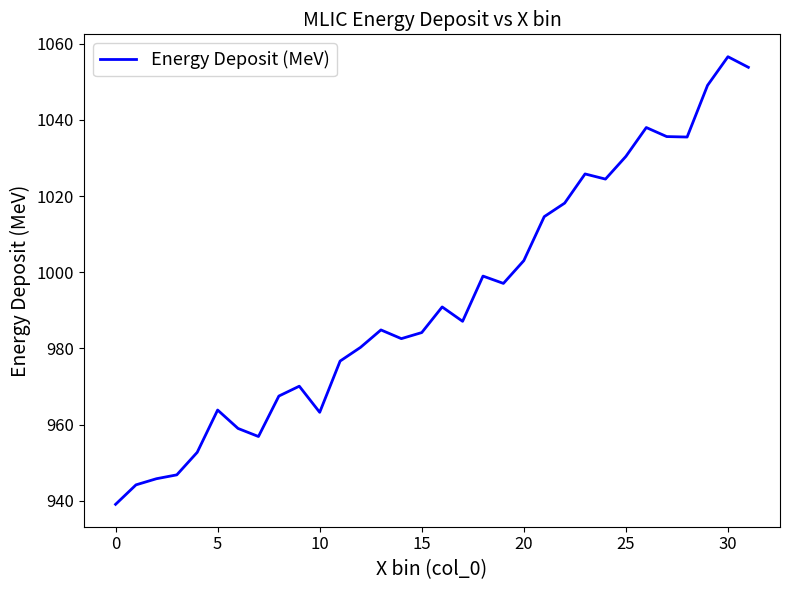

What is the difference between the maximum and minimum values?

117.5